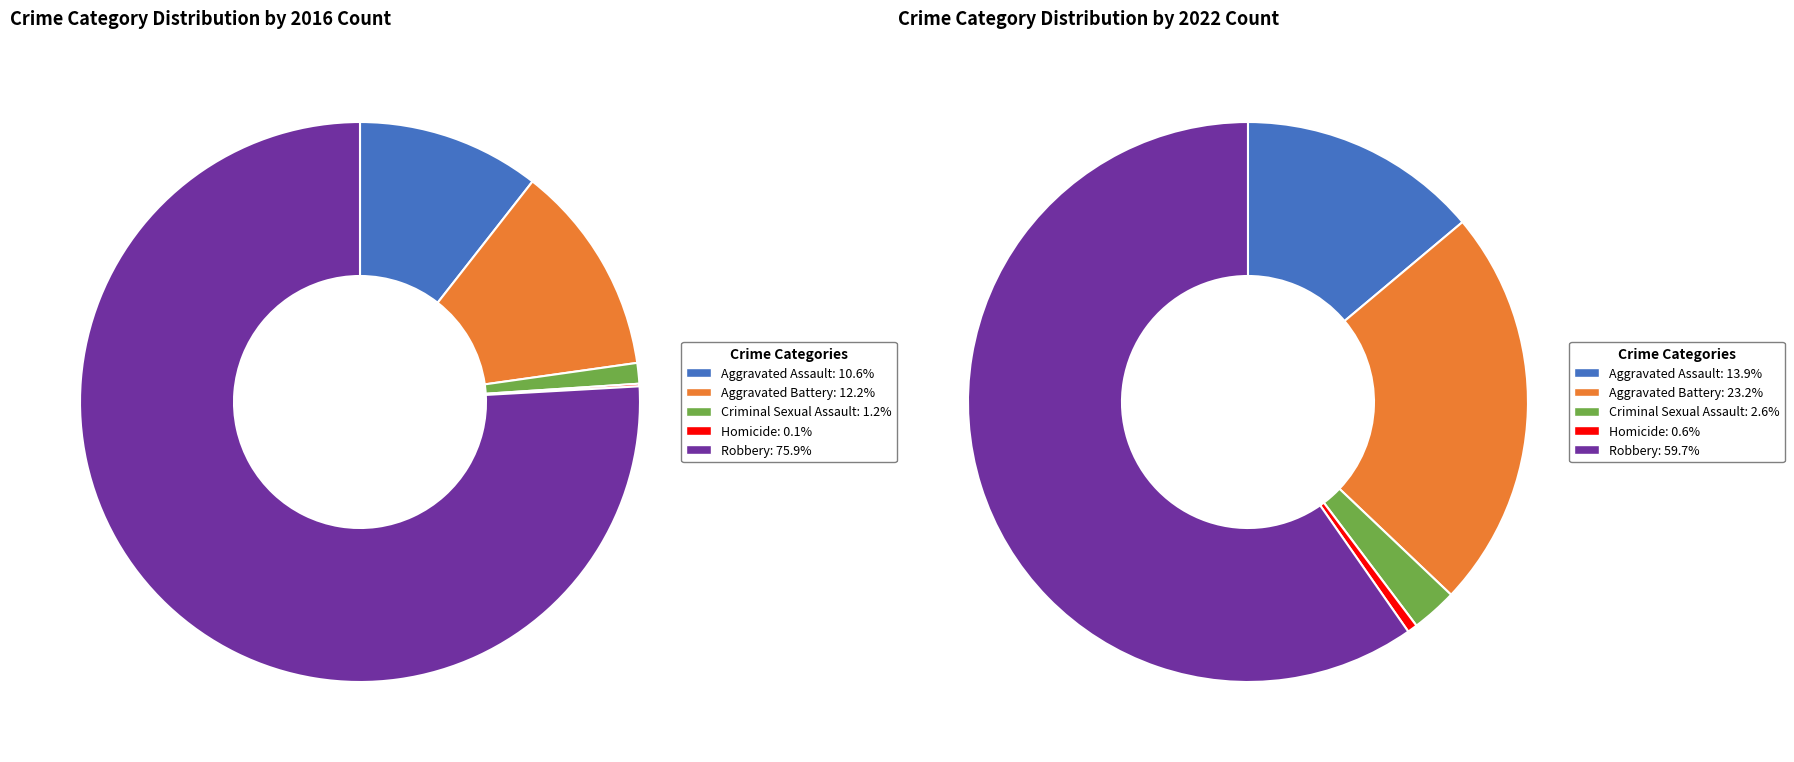

How much of the chart is everything except values_2016?

89.4%